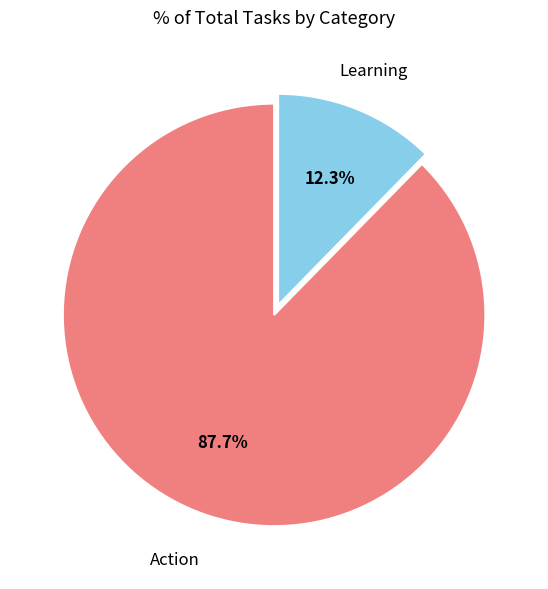

Is there a majority slice in this chart?

Yes